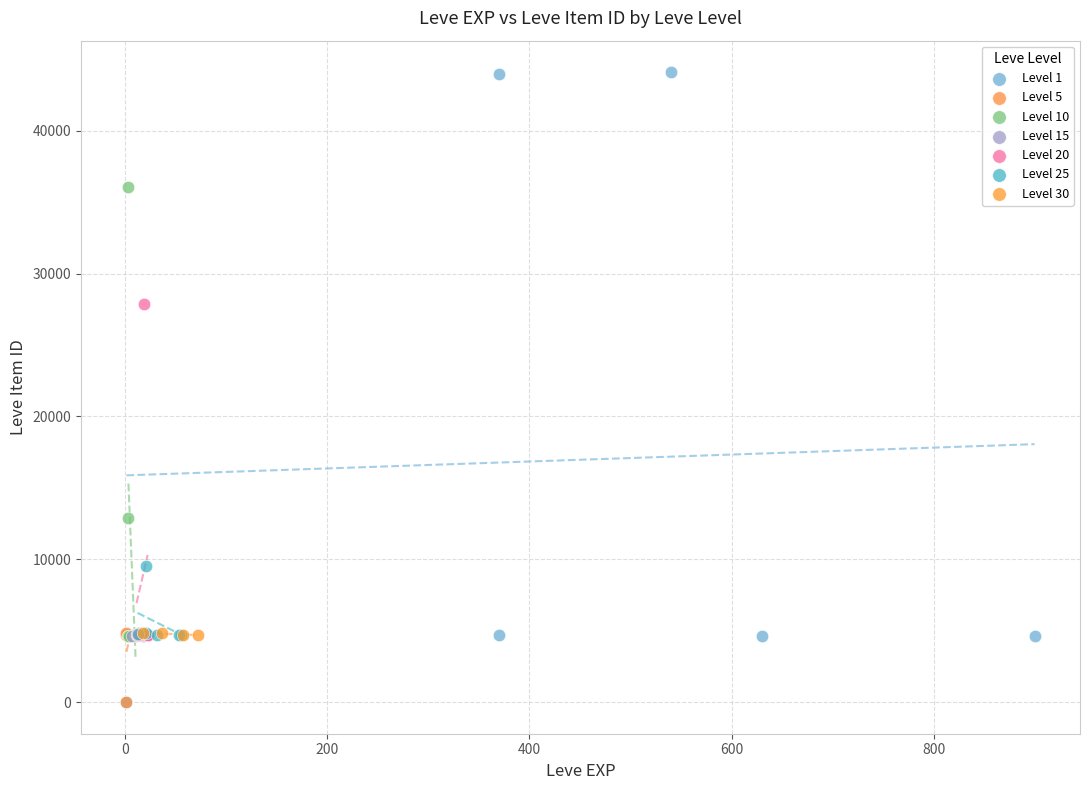

Which series contains the highest Y value?

Level 1